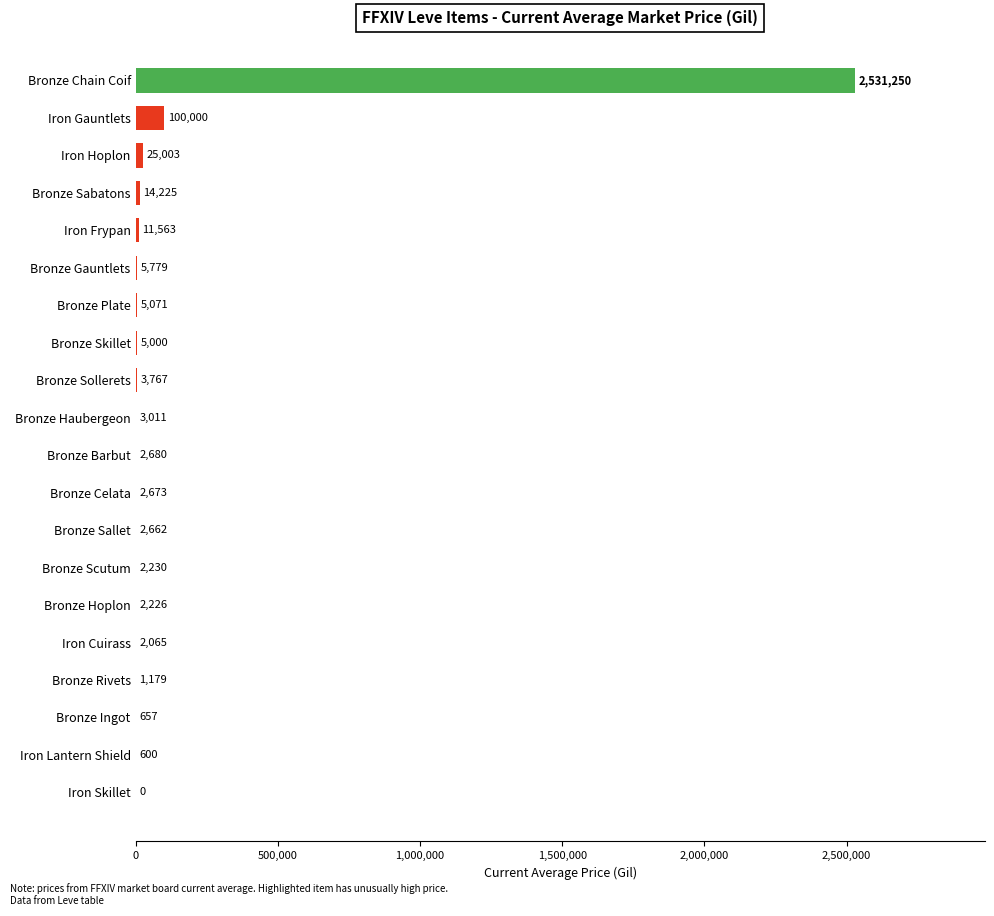

Between Bronze Rivets and Bronze Sollerets, which is larger?

Bronze Sollerets